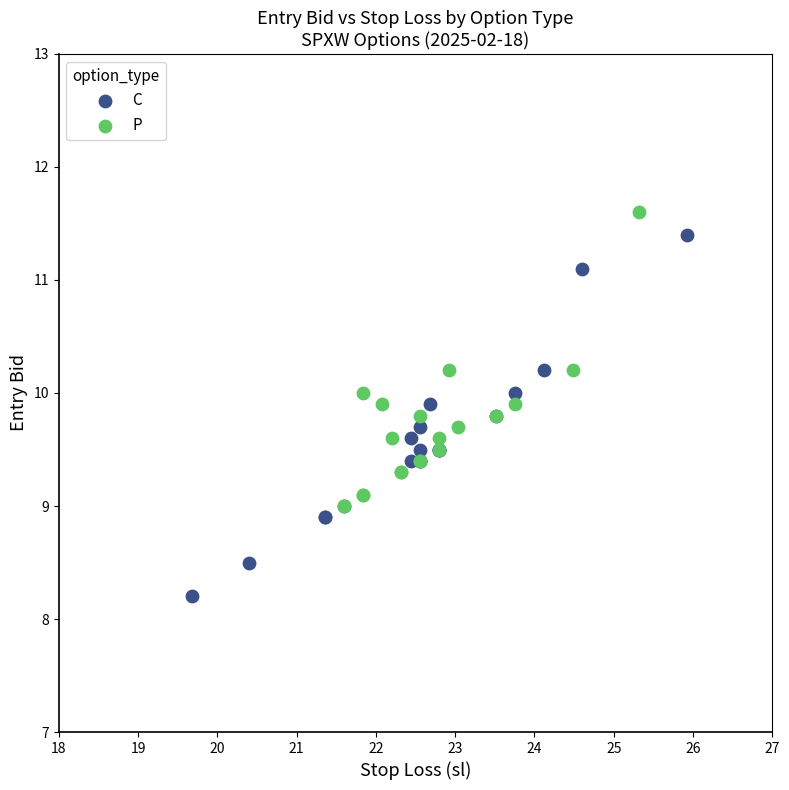

Which series reaches the minimum Y coordinate?

C